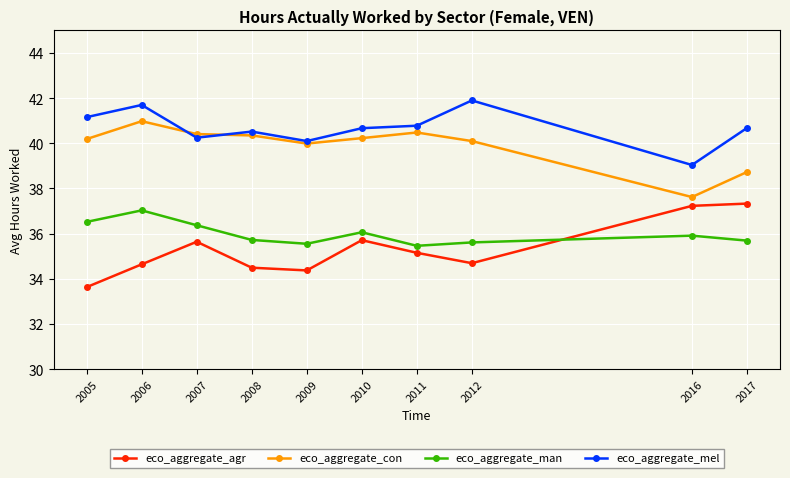

Which series has the largest range (max minus min)?

eco_aggregate_agr